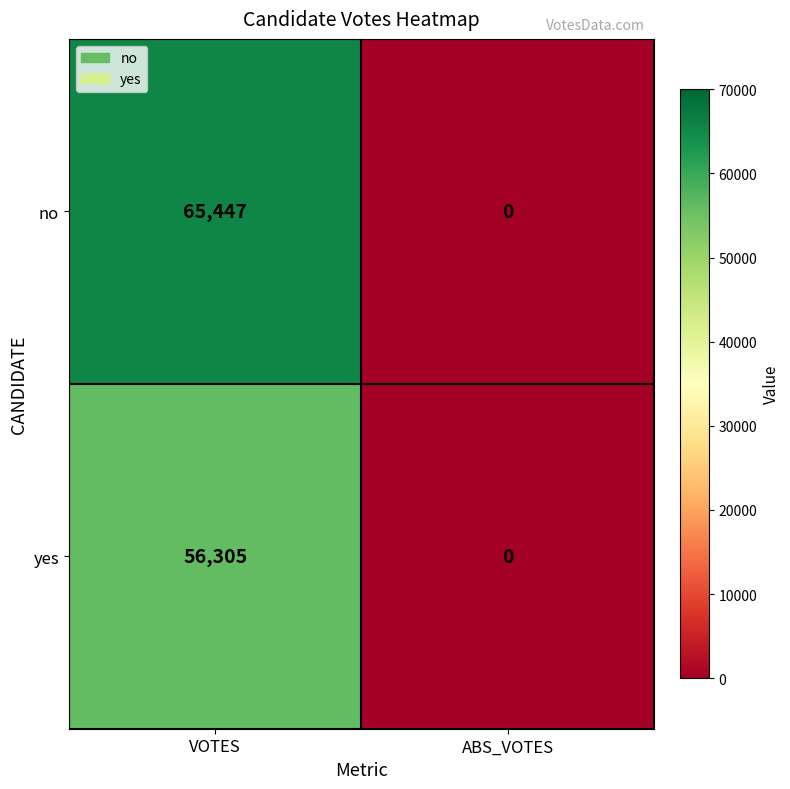

The value of no at VOTES is 65447. True or false?

True